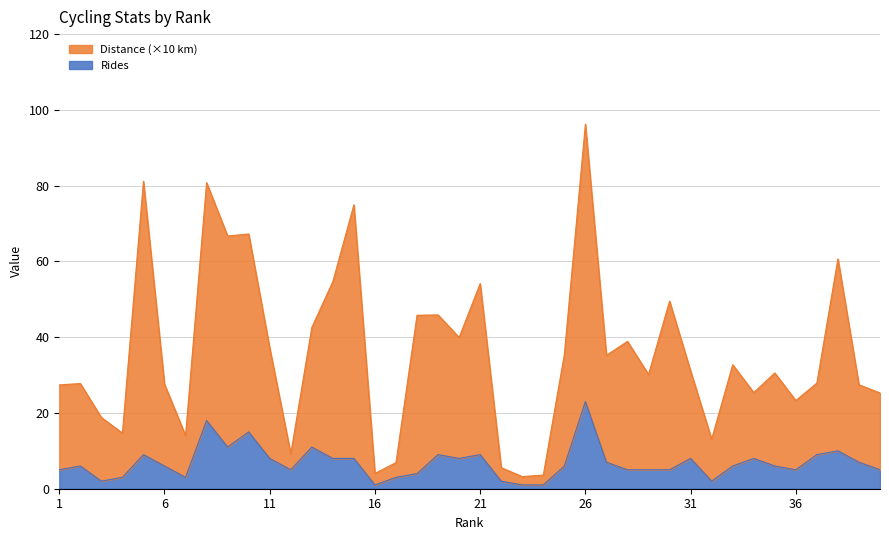

List the series in order of their peak value, highest first.

Distance (×10 km), Rides